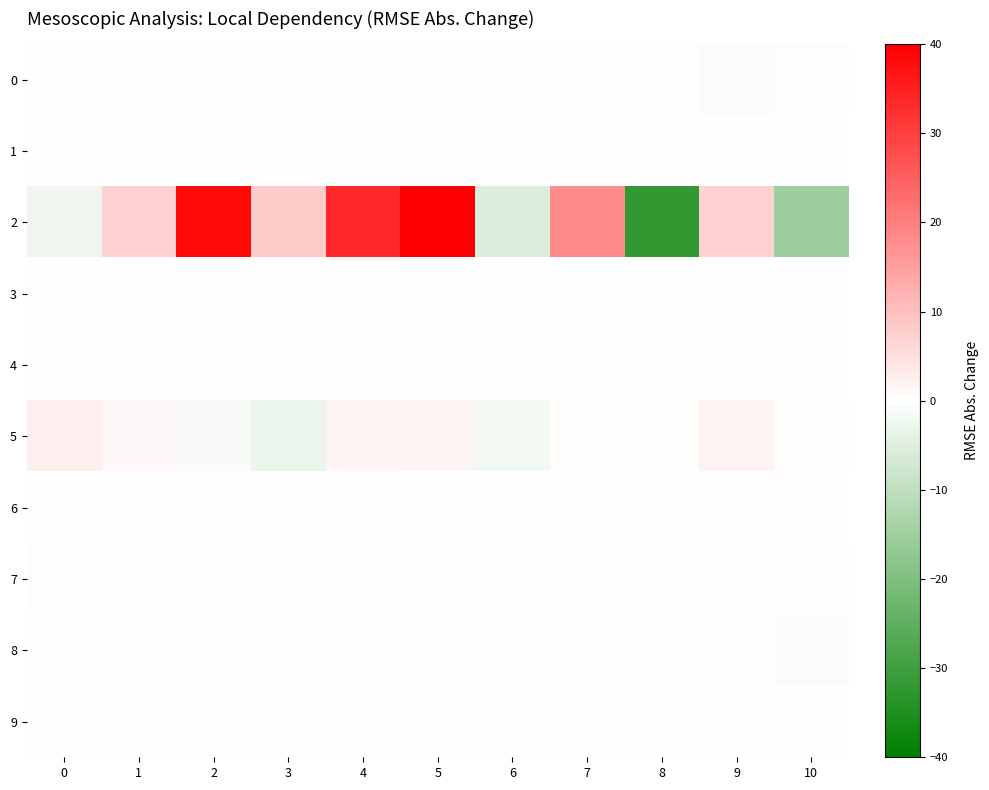

Reading left to right, what are all the values shown in this chart?

0: 0=0.2	1=-0.1	2=0.1	3=0.0	4=0.1	5=0.3	6=0.2	7=-0.3	8=-0.0	9=-0.6	10=0.6
1: 0=0.0	1=0.2	2=-0.2	3=0.0	4=0.0	5=-0.3	6=-0.0	7=0.4	8=0.1	9=-0.1	10=-0.1
2: 0=-2.6	1=7.0	2=38.5	3=8.1	4=33.3	5=46.1	6=-5.2	7=18.1	8=-32.0	9=7.2	10=-15.2
3: 0=0.1	1=0.1	2=0.0	3=-0.0	4=0.0	5=-0.1	6=0.1	7=0.2	8=-0.2	9=-0.1	10=-0.0
4: 0=-0.2	1=-0.4	2=0.3	3=0.4	4=0.1	5=-0.5	6=-0.6	7=-0.5	8=0.0	9=0.4	10=-0.1
5: 0=2.7	1=1.0	2=-1.2	3=-3.0	4=1.7	5=1.8	6=-2.1	7=0.6	8=0.4	9=2.1	10=0.6
6: 0=0.2	1=0.1	2=0.3	3=0.0	4=-0.3	5=-0.1	6=-0.2	7=-0.2	8=0.0	9=-0.3	10=-0.1
7: 0=0.3	1=0.4	2=0.5	3=0.3	4=-0.5	5=0.6	6=0.3	7=0.0	8=0.3	9=-0.2	10=-0.4
8: 0=-0.2	1=-0.5	2=-0.4	3=-0.1	4=0.1	5=-0.2	6=-0.0	7=0.5	8=-0.2	9=0.4	10=-0.7
9: 0=-0.1	1=0.2	2=-0.3	3=0.1	4=0.1	5=0.1	6=0.2	7=0.3	8=-0.1	9=0.2	10=0.1